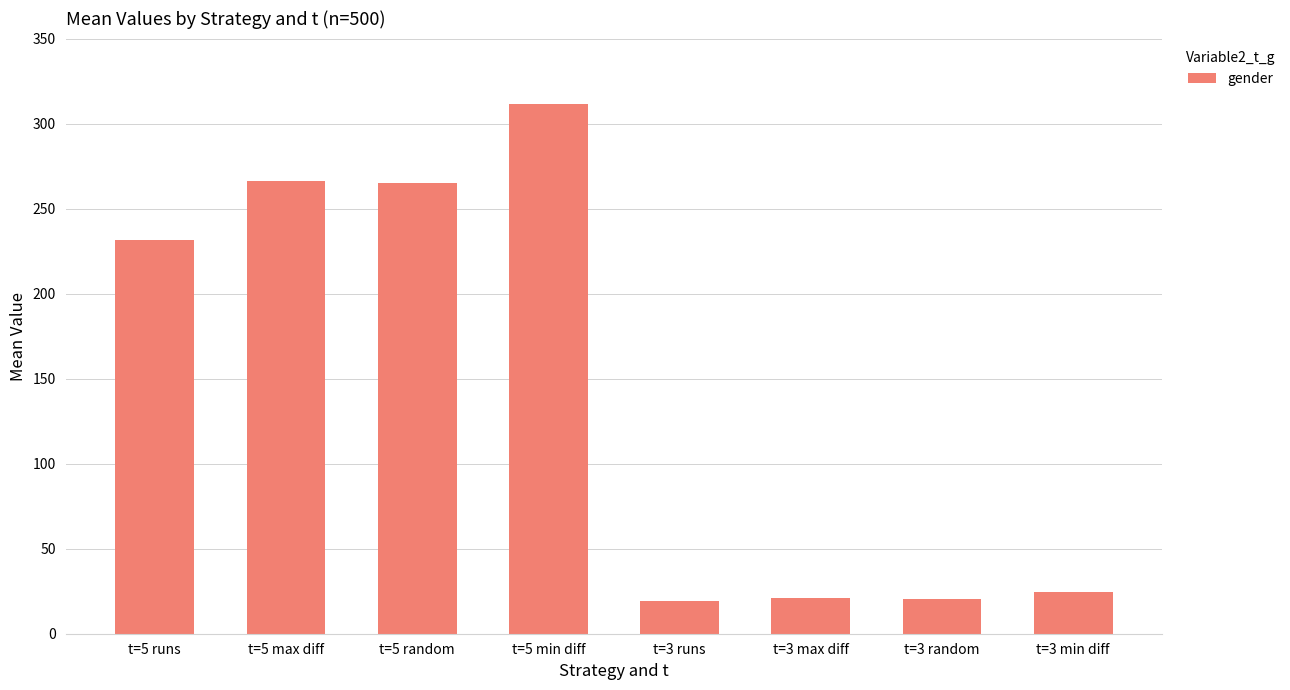

What is the value of the 4th bar from the left?

311.8